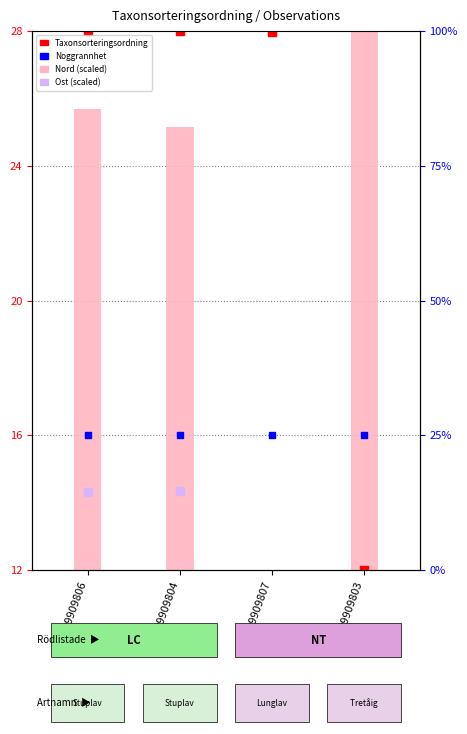

Which series contains the lowest Y value?

Taxonsorteringsordning